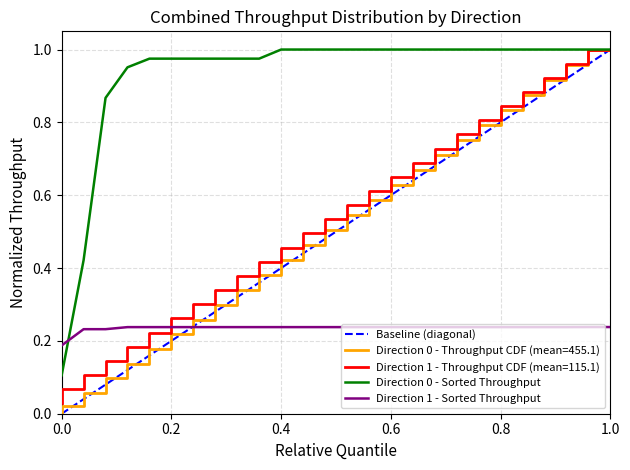

True or false: Direction 0 - Sorted Throughput has a value of 1.0 at 0.6.

True